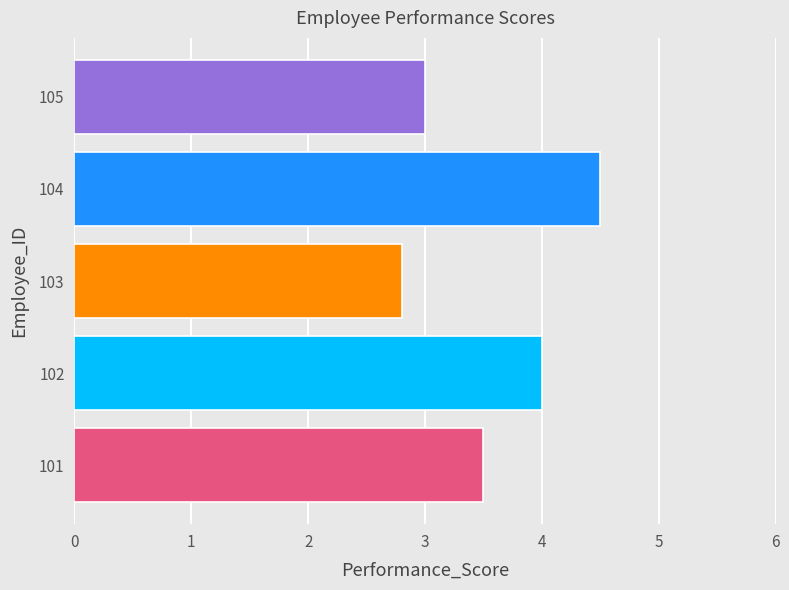

Are the bars grouped side by side (vs. stacked)?

No